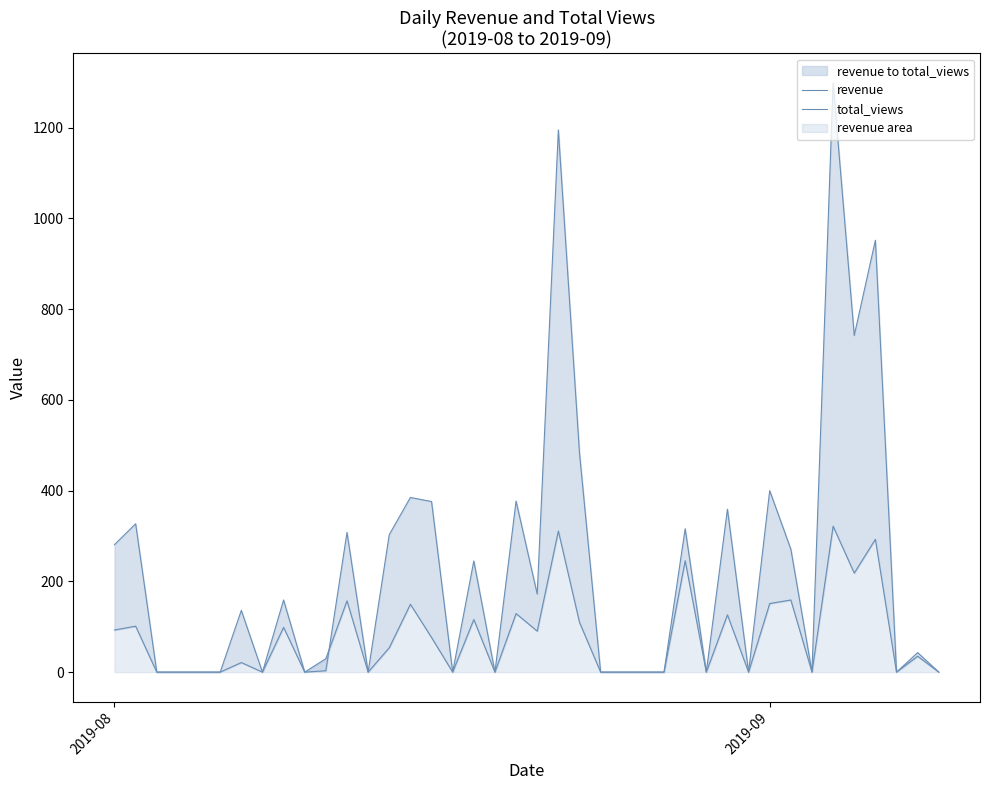

Reading left to right, extract all data points from this chart.

revenue: 92.8	101.2	0.0	0.0	0.0	0.0	21.1	0.0	98.7	0.0	29.7	157.1	0.0	53.8	149.6	76.3	0.0	116.0	0.0	129.0	90.4	311.1	109.9	0.0	0.0	0.0	0.0	245.6	0.0	126.3	0.0	151.2	159.0	0.0	321.7	218.3	292.9	0.0	35.0	0.0
total_views: 281.0	327.0	0.0	0.0	0.0	0.0	136.0	0.0	159.0	0.0	3.0	308.0	0.0	303.0	385.0	376.0	0.0	245.0	0.0	377.0	172.0	1195.0	483.0	0.0	0.0	0.0	0.0	316.0	0.0	359.0	0.0	400.0	271.0	0.0	1299.0	742.0	952.0	0.0	43.0	0.0